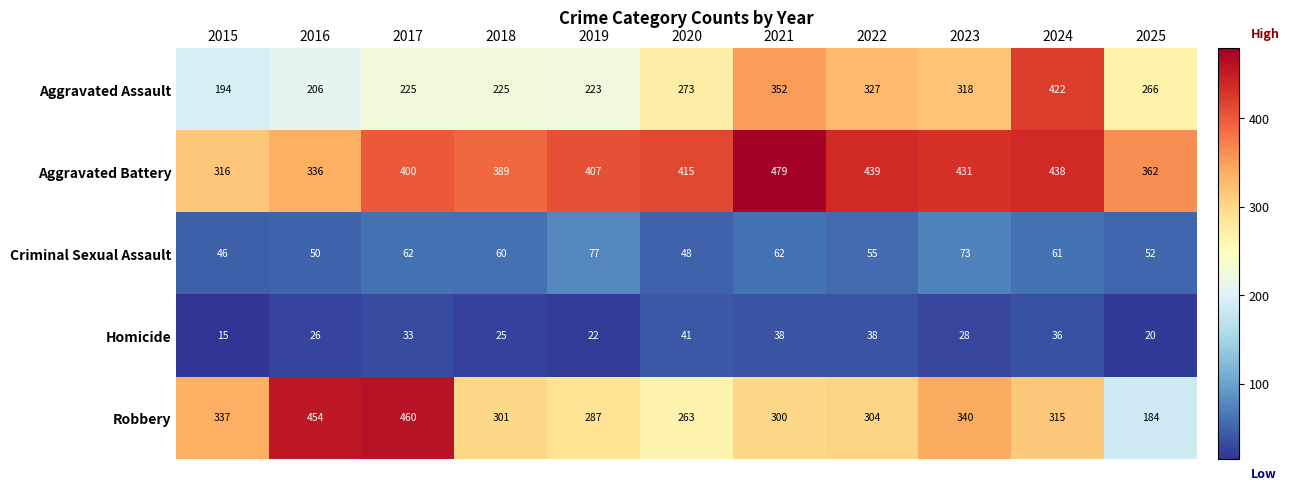

At 2024, list the series in order from largest to smallest.

Aggravated Battery, Aggravated Assault, Robbery, Criminal Sexual Assault, Homicide